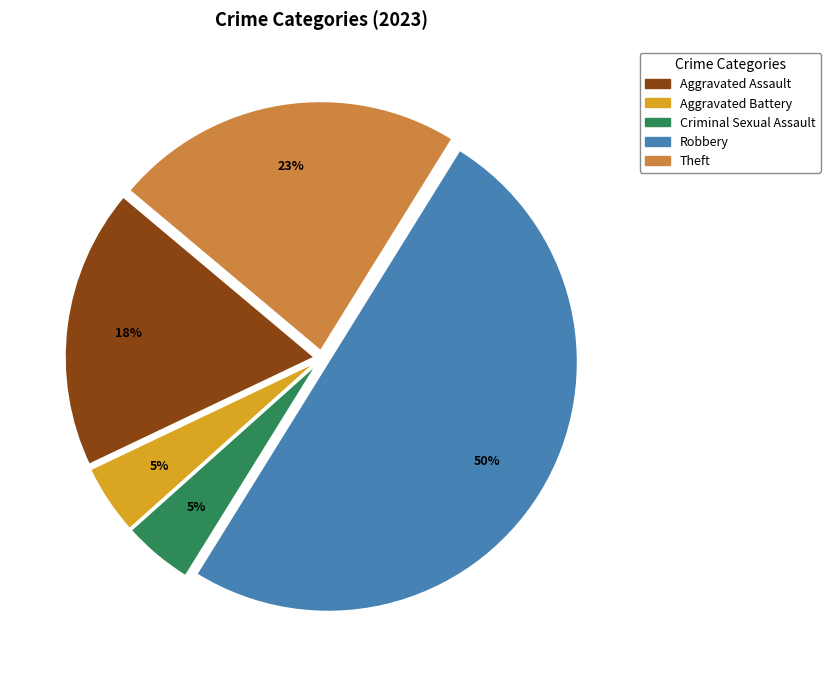

To the nearest percent, what is the difference between the largest and smallest slice percentages?

45%